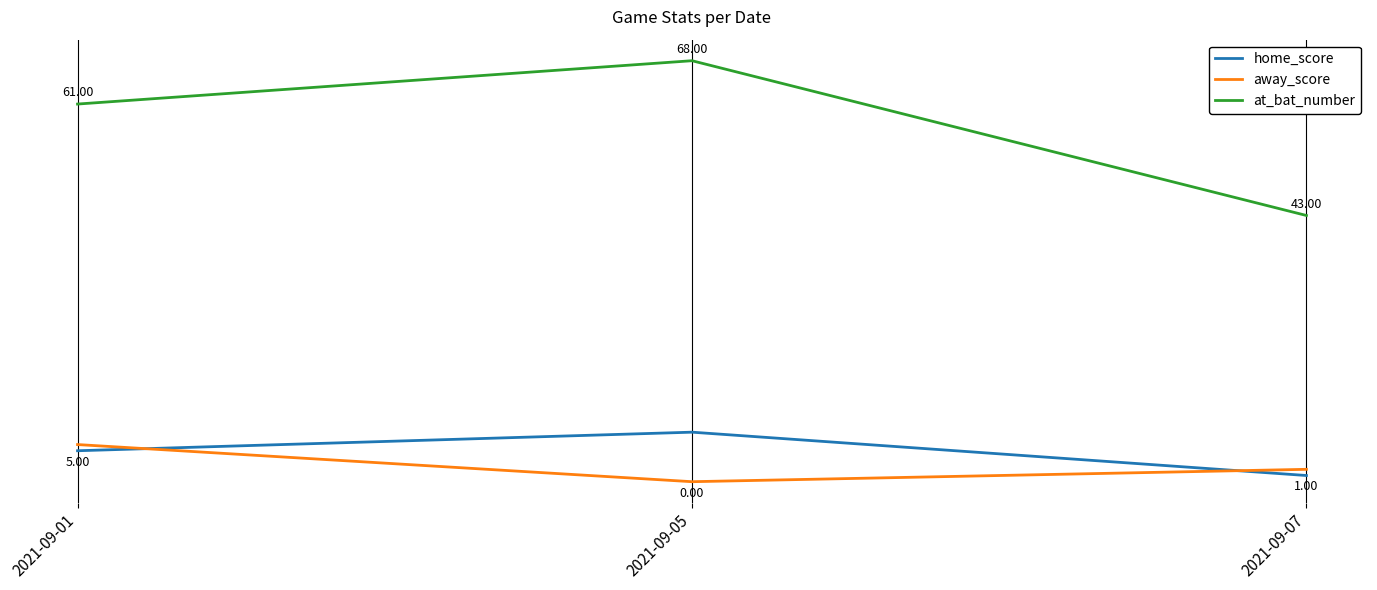

What are all the series names shown in the legend?

home_score, away_score, at_bat_number